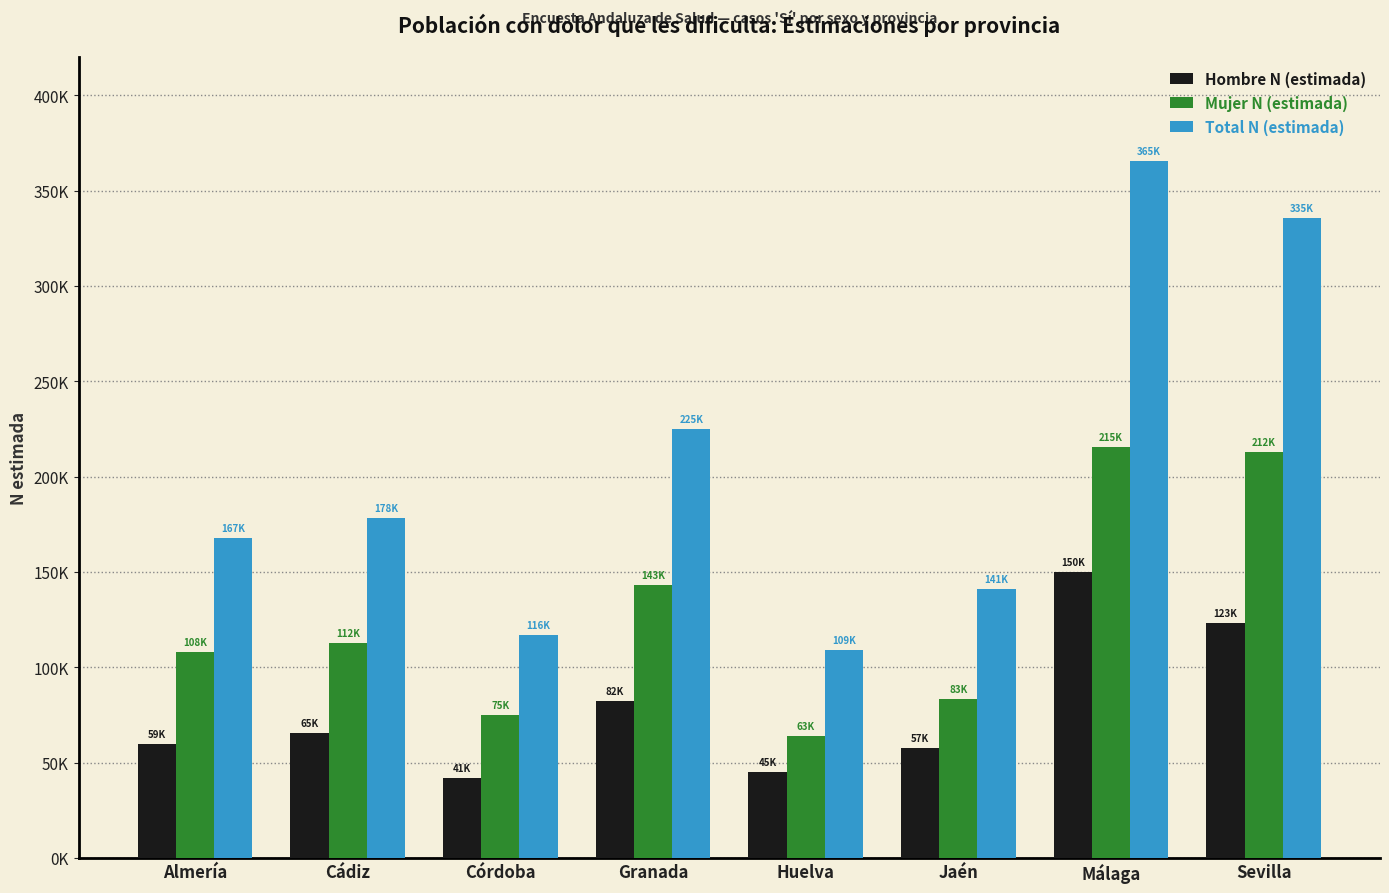

At which label does Hombre N (estimada) reach its minimum?

Córdoba